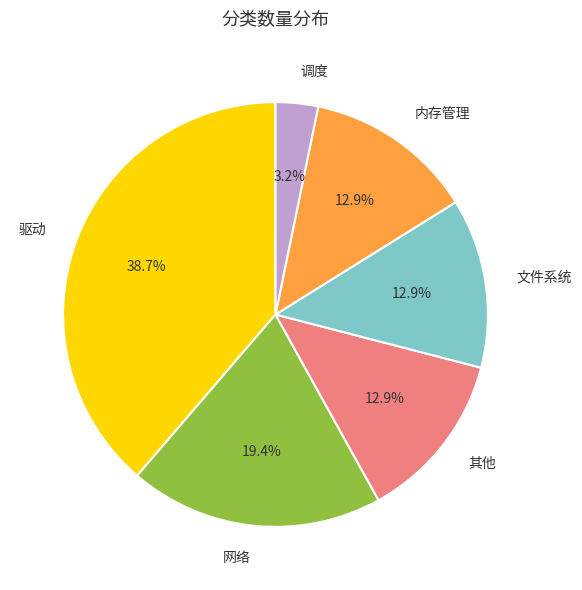

The 驱动 slice represents 39% of the pie. True or false?

True